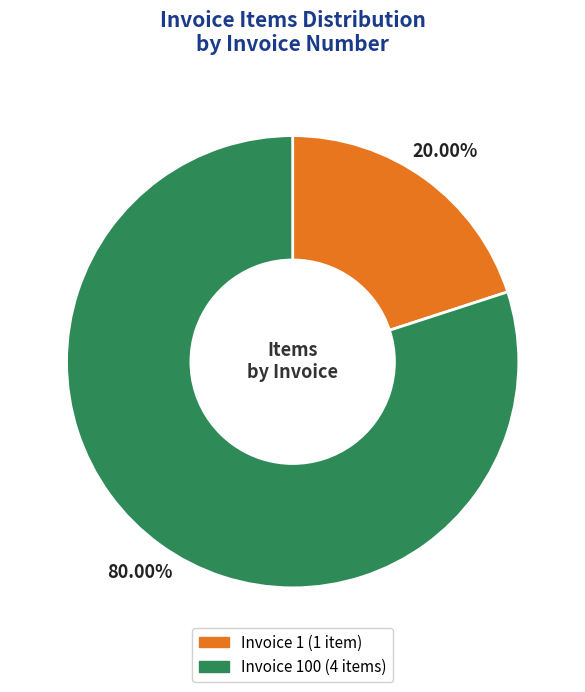

Is there a majority slice in this chart?

Yes